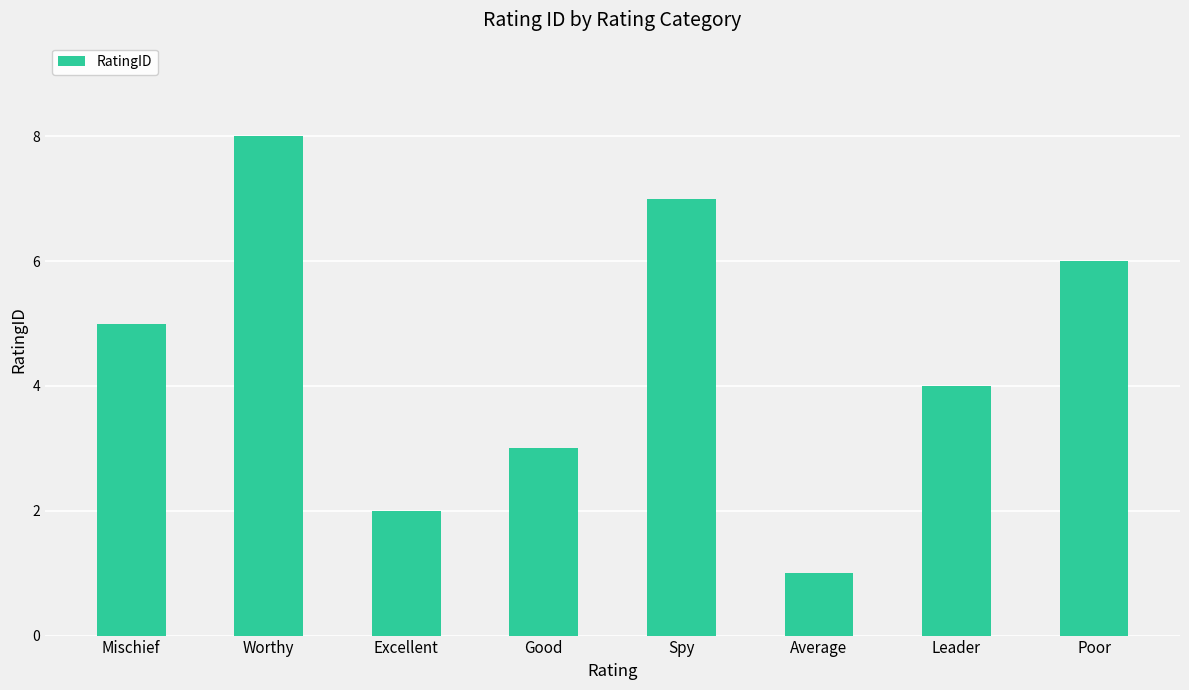

What is the label of the 2nd bar from the left?

Worthy